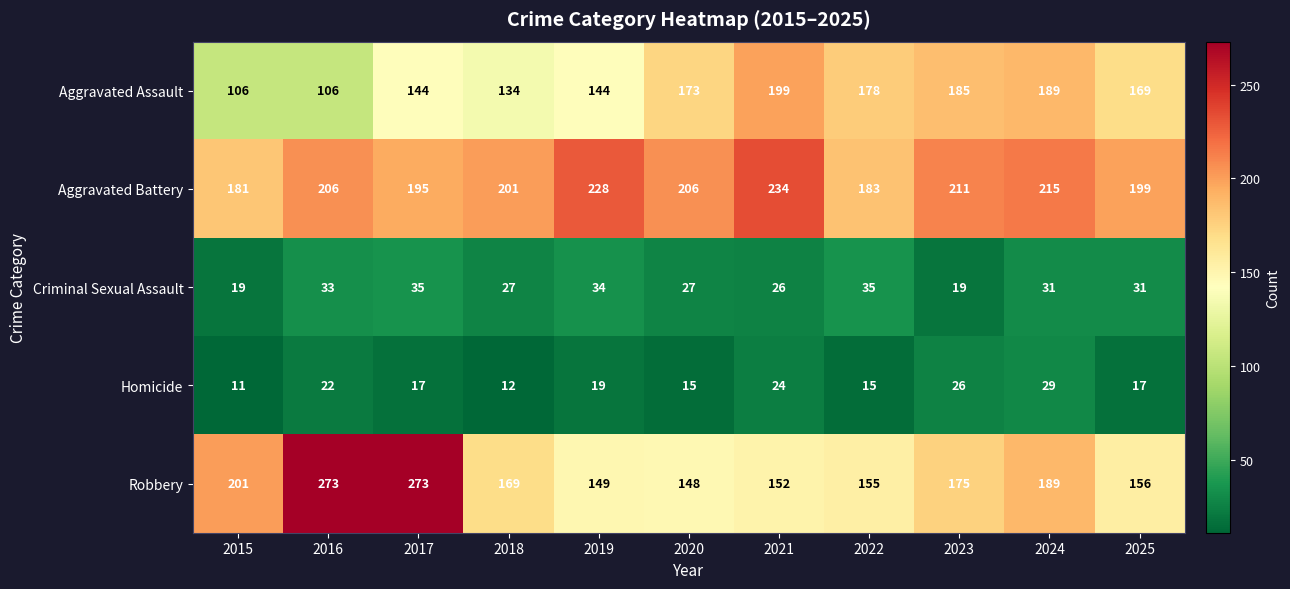

Is it true that Aggravated Assault equals 254 at 2020?

False